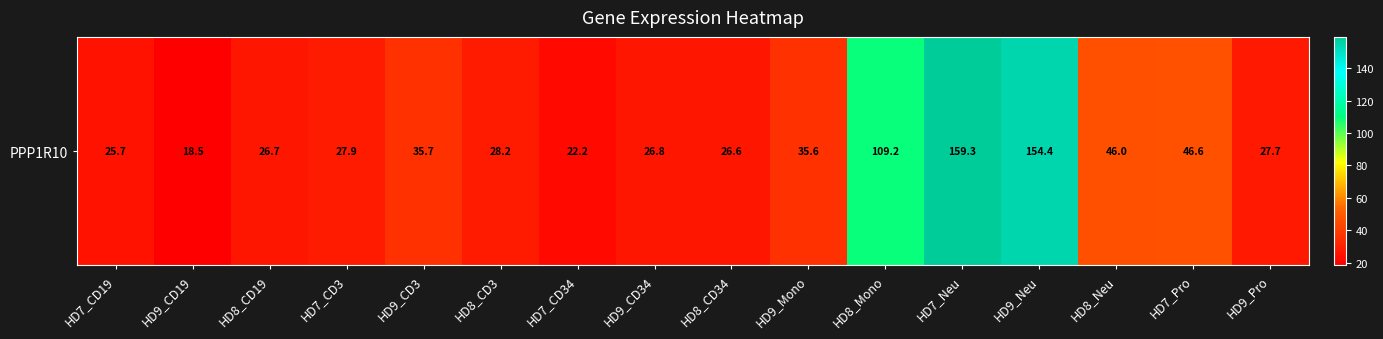

What is the difference between the maximum and minimum values?

140.7